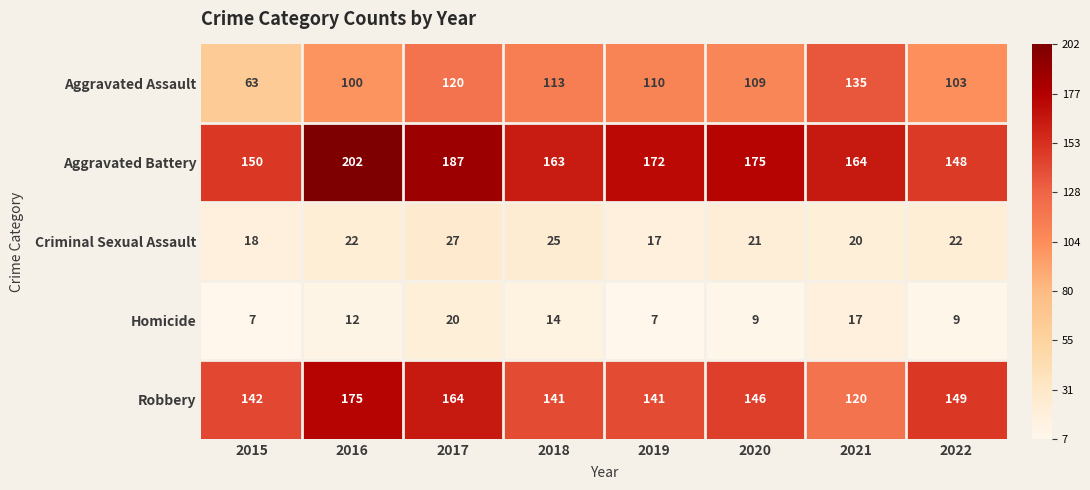

At which category is the sum across all series the highest?

2017